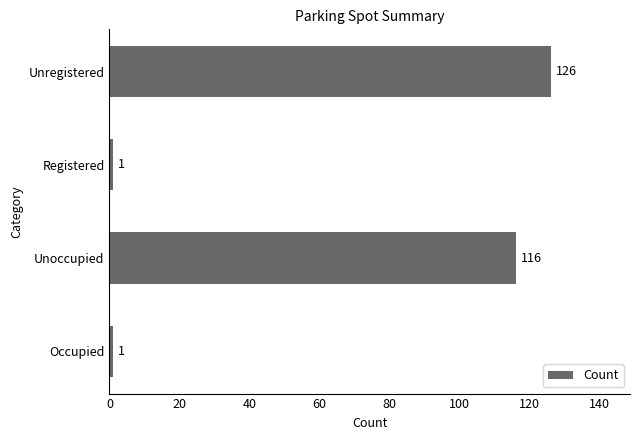

Which has a higher value, Unregistered or Occupied?

Unregistered